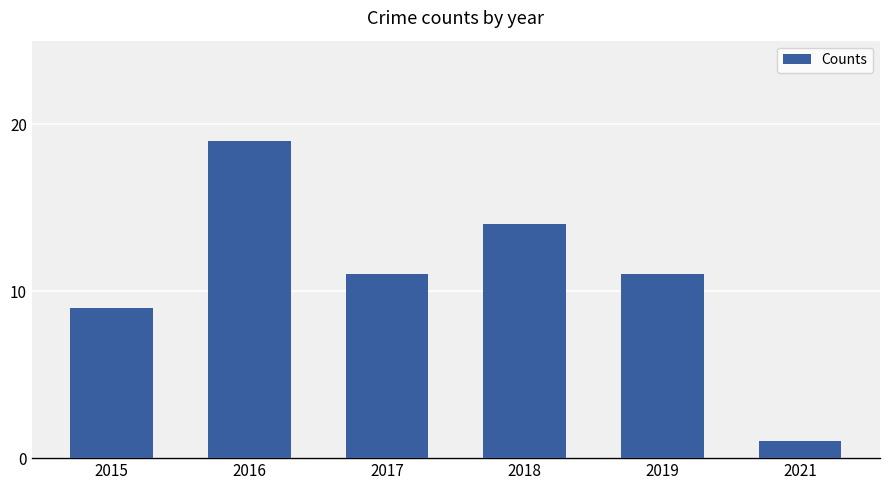

Between 2017 and 2018, which is larger?

2018